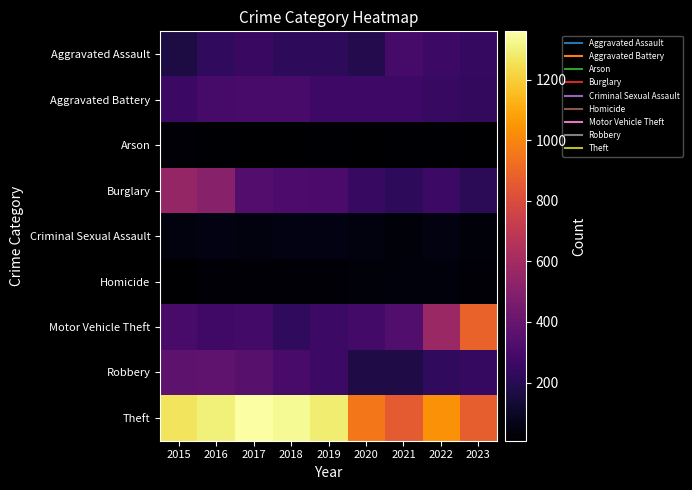

Reading left to right, list all the values displayed in this chart.

Aggravated Assault: 2015=164	2016=225	2017=251	2018=220	2019=220	2020=192	2021=295	2022=264	2023=238
Aggravated Battery: 2015=259	2016=298	2017=303	2018=302	2019=267	2020=268	2021=270	2022=249	2023=230
Arson: 2015=22	2016=14	2017=12	2018=8	2019=16	2020=12	2021=18	2022=15	2023=11
Burglary: 2015=552	2016=505	2017=339	2018=319	2019=308	2020=250	2021=220	2022=263	2023=212
Criminal Sexual Assault: 2015=43	2016=51	2017=41	2018=51	2019=55	2020=40	2021=33	2022=47	2023=31
Homicide: 2015=13	2016=28	2017=27	2018=23	2019=21	2020=34	2021=38	2022=36	2023=19
Motor Vehicle Theft: 2015=299	2016=272	2017=285	2018=225	2019=262	2020=287	2021=332	2022=569	2023=886
Robbery: 2015=372	2016=381	2017=356	2018=302	2019=263	2020=174	2021=175	2022=227	2023=243
Theft: 2015=1263	2016=1297	2017=1359	2018=1337	2019=1288	2020=954	2021=856	2022=1033	2023=869